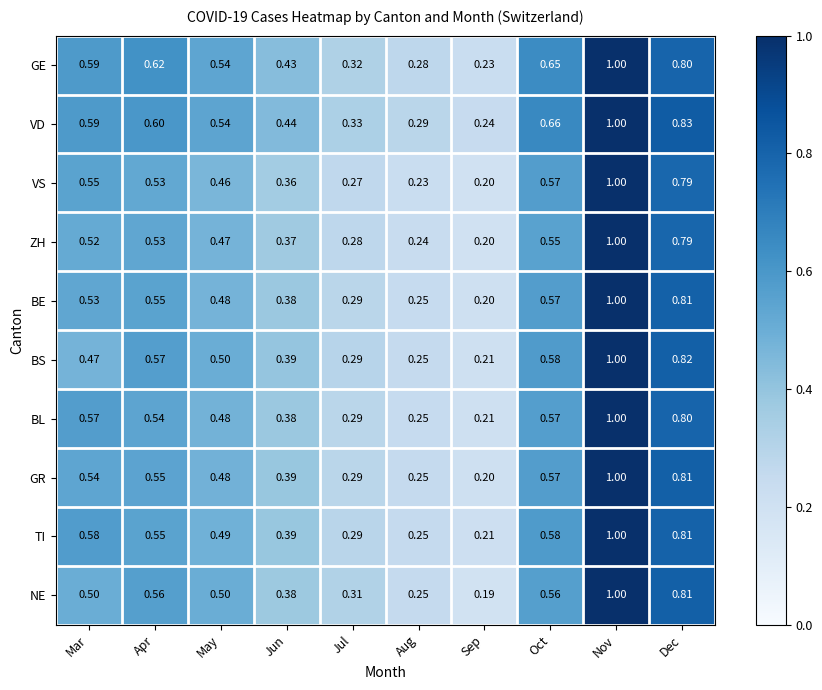

At which category is the sum across all series the highest?

Nov